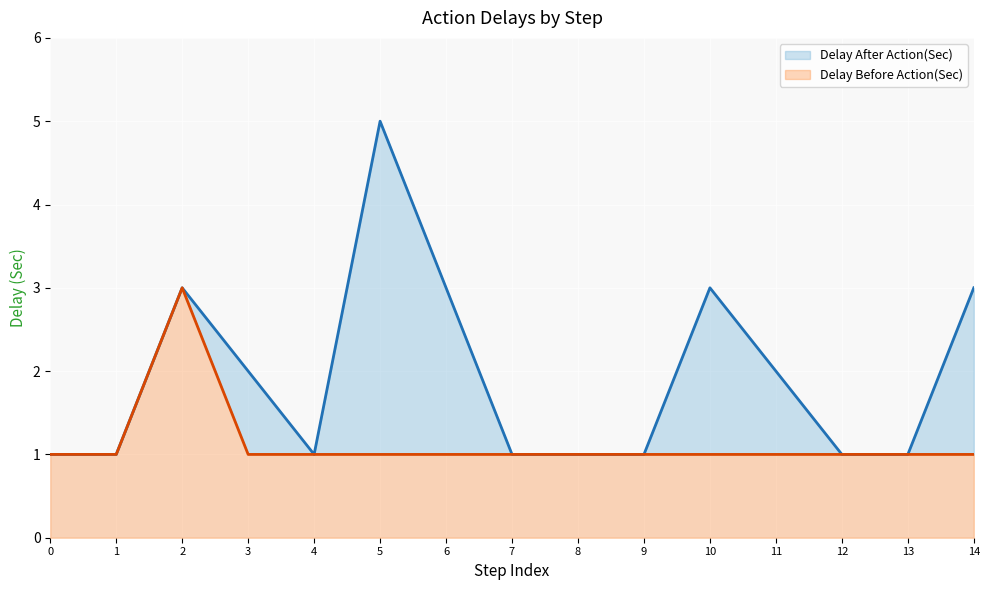

What is the lowest value of the Delay After Action(Sec) series?

1